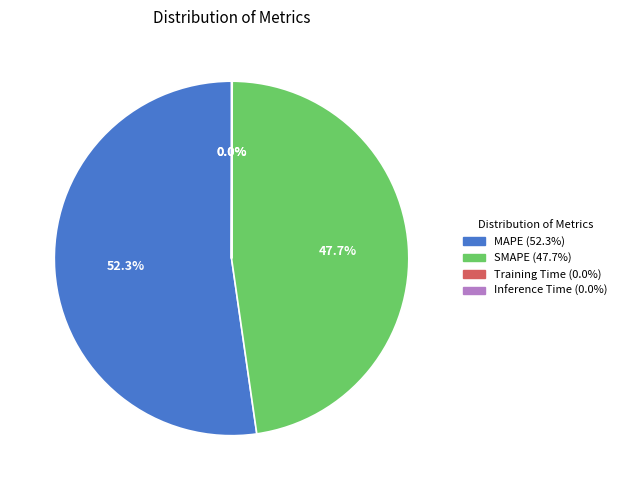

To the nearest percent, what percentage of the pie is SMAPE?

48%